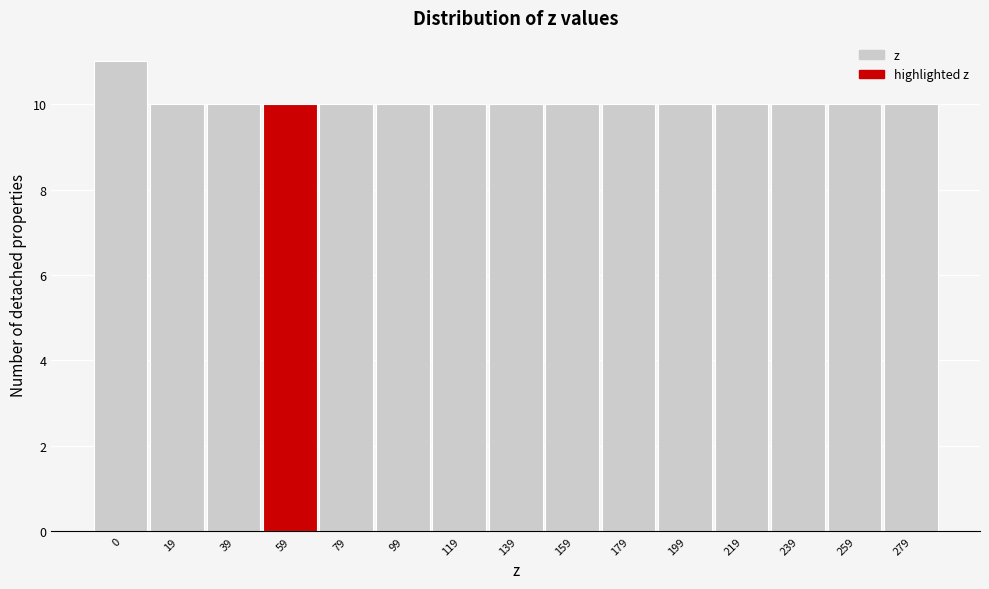

Reading right to left, what are all the values shown in this chart?

10	10	10	10	10	10	10	10	10	10	10	10	10	10	11